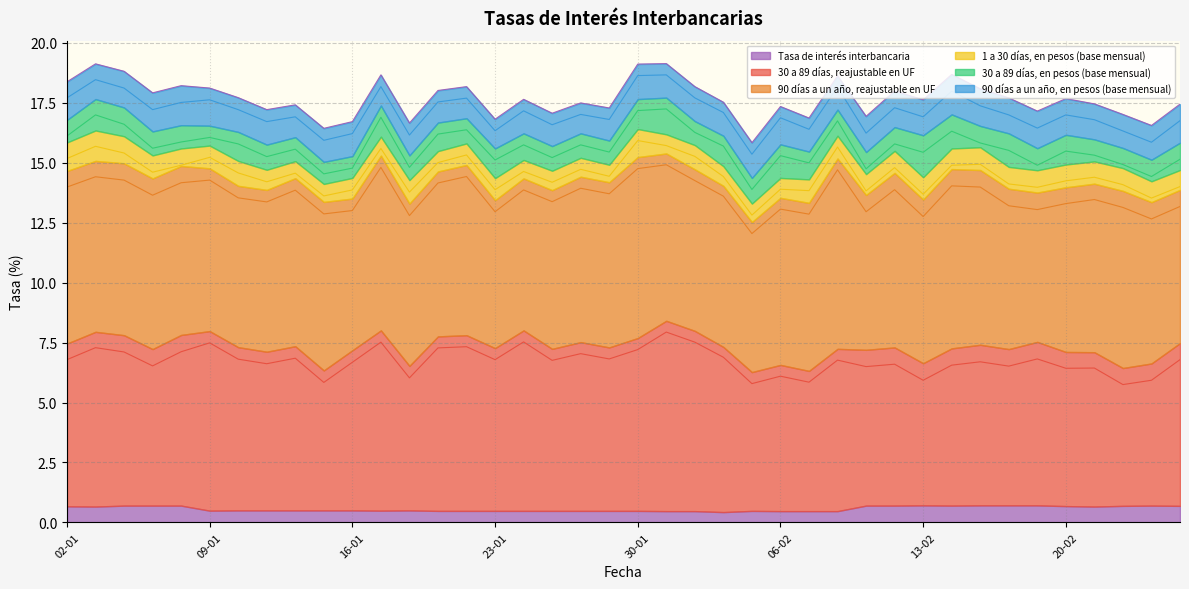

What is the label of the 6th point from the left?

09-01